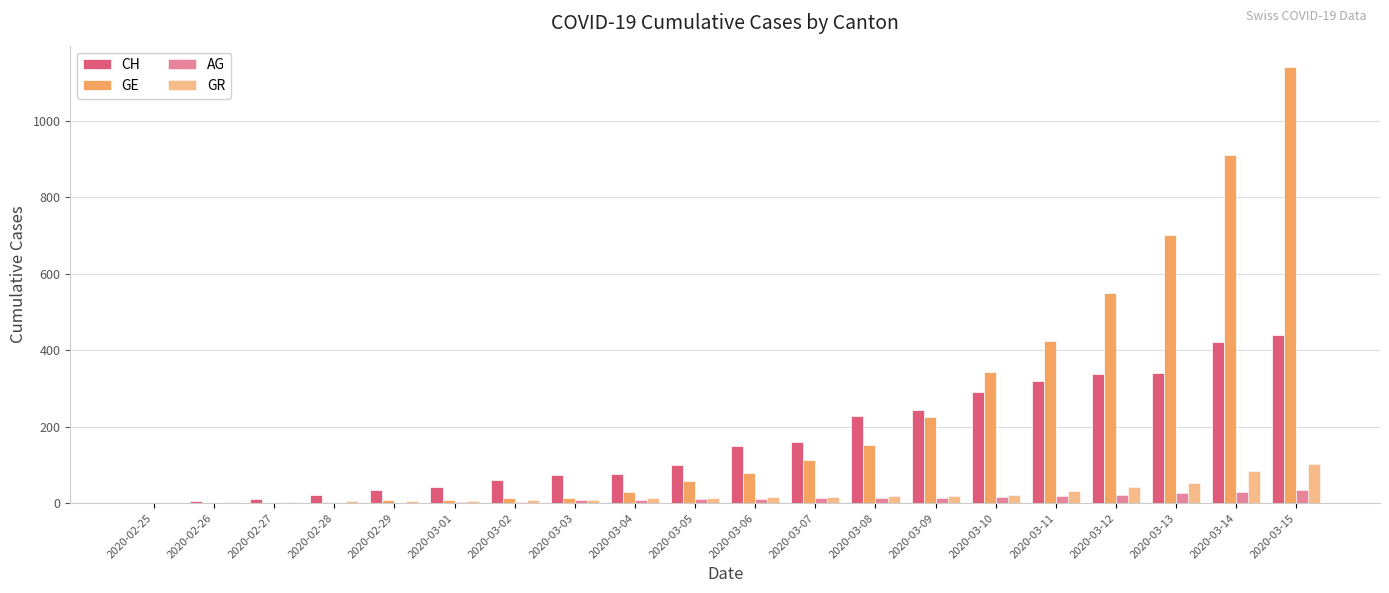

Is it true that GR equals 17 at 2020-03-04?

False